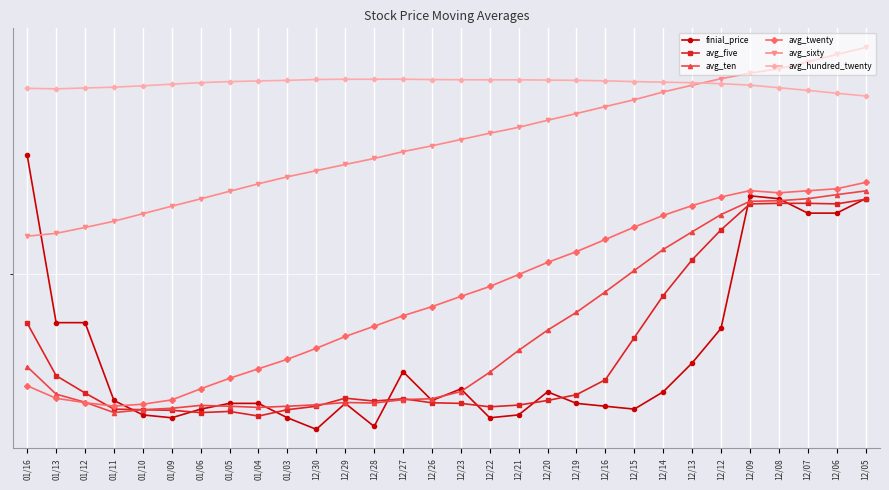

Reading left to right, transcribe all the data shown in this chart.

finial_price: 6.4	5.8	5.8	5.6	5.5	5.5	5.5	5.5	5.5	5.5	5.5	5.5	5.5	5.7	5.6	5.6	5.5	5.5	5.6	5.5	5.5	5.5	5.6	5.7	5.8	6.3	6.3	6.2	6.2	6.3
avg_five: 5.8	5.6	5.6	5.5	5.5	5.5	5.5	5.5	5.5	5.5	5.5	5.6	5.6	5.6	5.6	5.5	5.5	5.5	5.6	5.6	5.6	5.8	5.9	6.0	6.2	6.2	6.2	6.2	6.2	6.3
avg_ten: 5.7	5.6	5.6	5.5	5.5	5.5	5.5	5.5	5.5	5.5	5.5	5.6	5.6	5.6	5.6	5.6	5.7	5.7	5.8	5.9	5.9	6.0	6.1	6.1	6.2	6.3	6.3	6.3	6.3	6.3
avg_twenty: 5.6	5.6	5.6	5.5	5.5	5.6	5.6	5.6	5.7	5.7	5.7	5.8	5.8	5.9	5.9	5.9	6.0	6.0	6.0	6.1	6.1	6.2	6.2	6.2	6.3	6.3	6.3	6.3	6.3	6.3
avg_sixty: 6.1	6.1	6.2	6.2	6.2	6.2	6.3	6.3	6.3	6.3	6.4	6.4	6.4	6.4	6.4	6.5	6.5	6.5	6.5	6.6	6.6	6.6	6.6	6.7	6.7	6.7	6.7	6.7	6.8	6.8
avg_hundred_twenty: 6.6	6.6	6.6	6.6	6.7	6.7	6.7	6.7	6.7	6.7	6.7	6.7	6.7	6.7	6.7	6.7	6.7	6.7	6.7	6.7	6.7	6.7	6.7	6.7	6.7	6.7	6.6	6.6	6.6	6.6